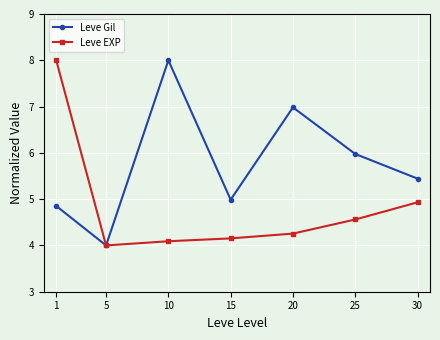

Reading right to left, extract all data points from this chart.

Leve Gil: 30=5.4	25=6.0	20=7.0	15=5.0	10=8.0	5=4.0	1=4.9
Leve EXP: 30=4.9	25=4.6	20=4.3	15=4.2	10=4.1	5=4.0	1=8.0